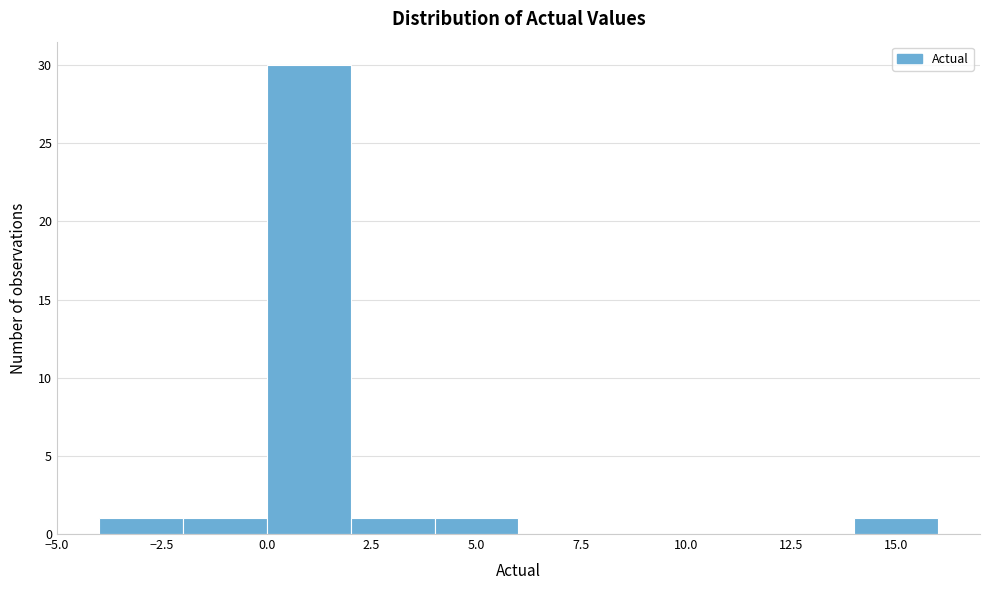

What is the height of the bar covering 2 to 4 on the x-axis? The values are not printed on the chart, so give them approximately, as read against the axis.

1